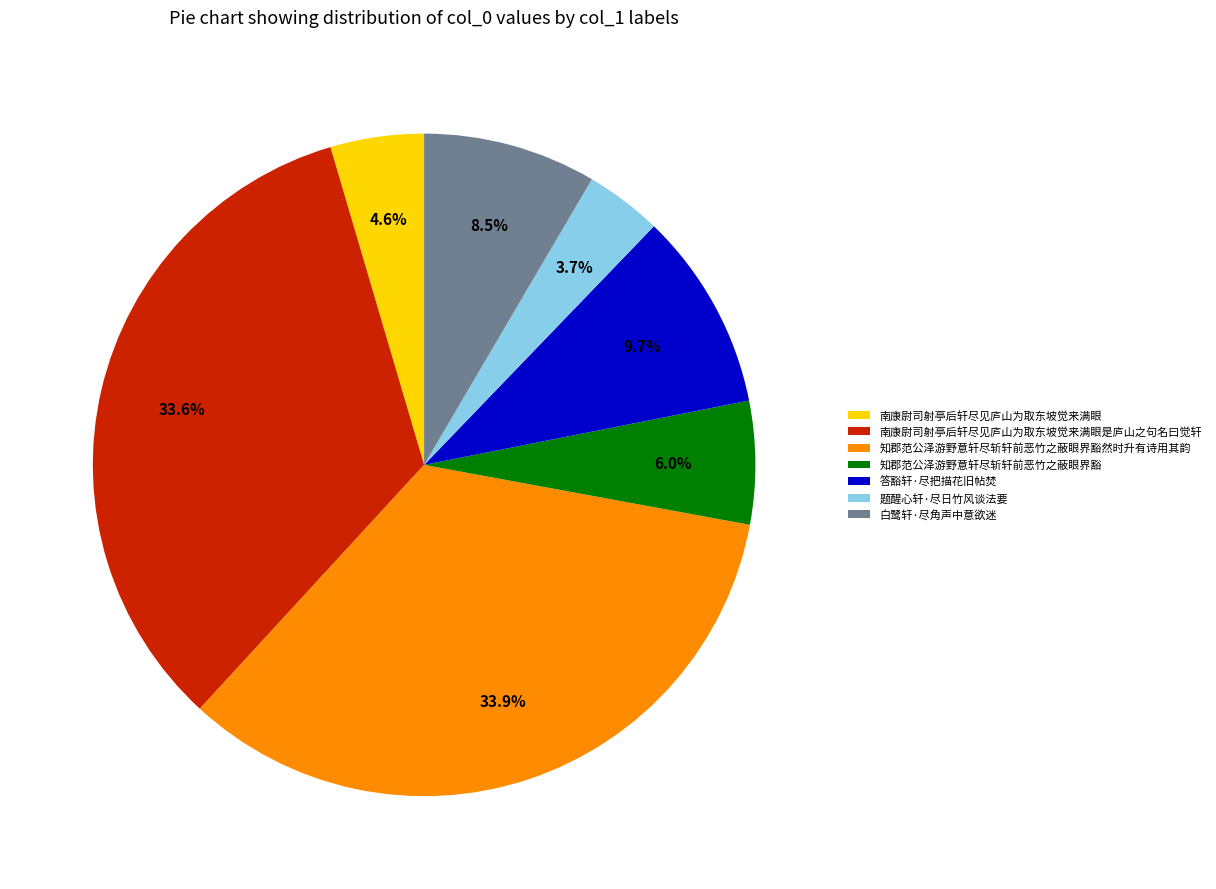

Which category has the smallest portion of the pie?

题醒心轩·尽日竹风谈法要